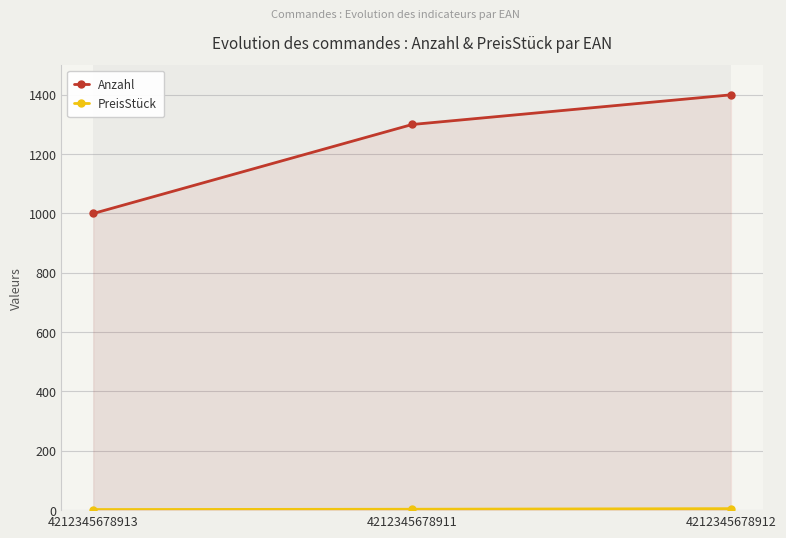

How many lines are shown in the chart?

2